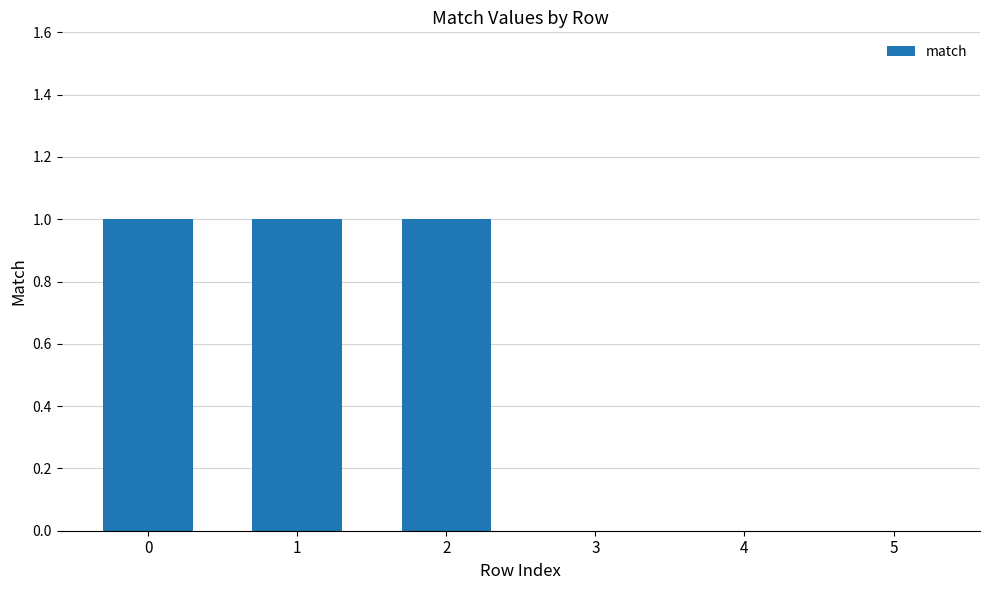

Is it true that the value at 5 is -1?

False